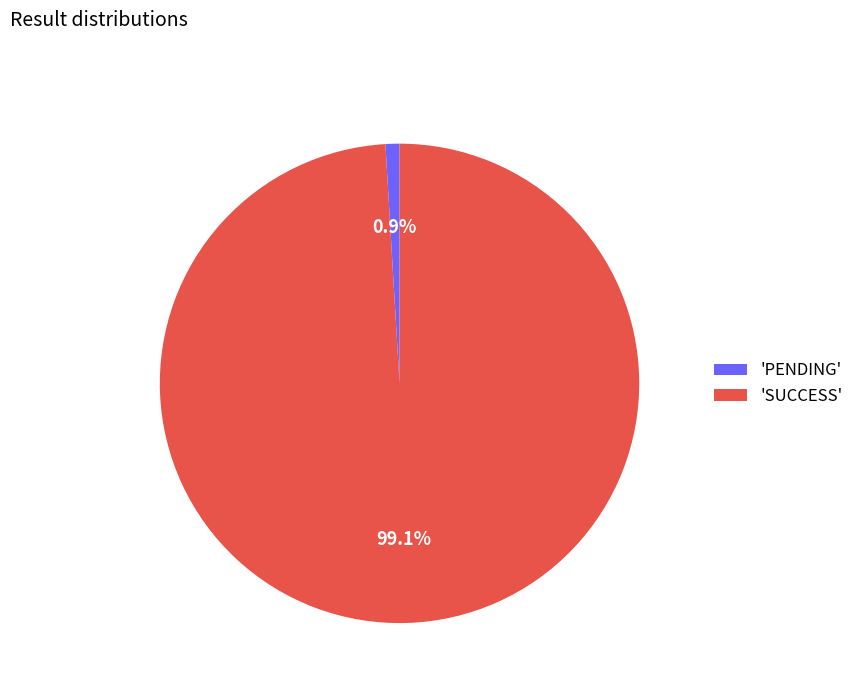

Rank the categories by value from highest to lowest.

'SUCCESS', 'PENDING'